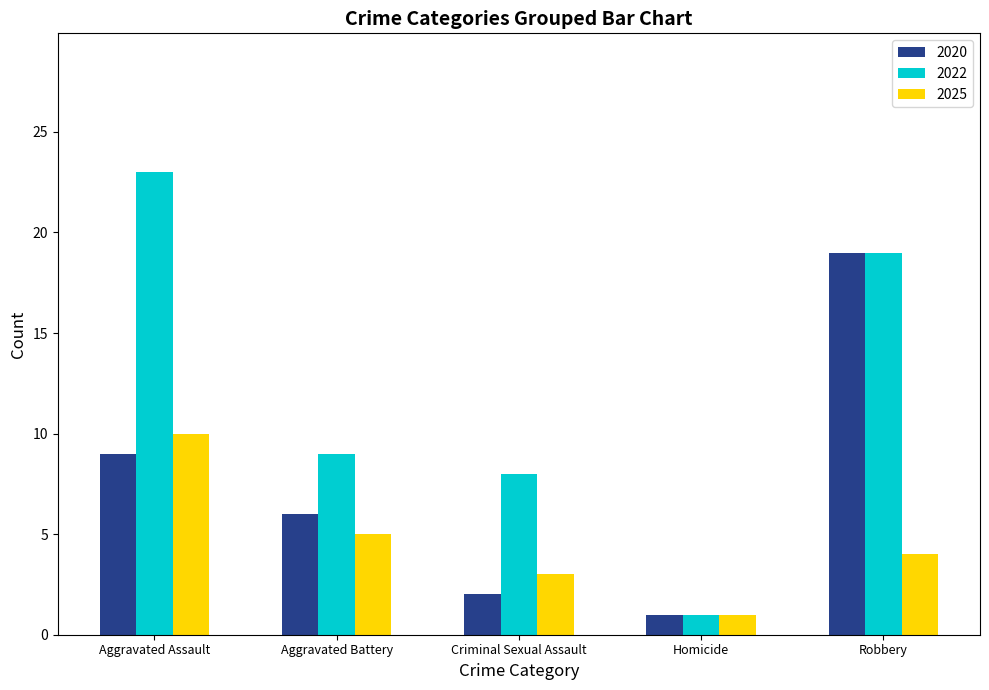

What is the sum of all 2025 values?

23